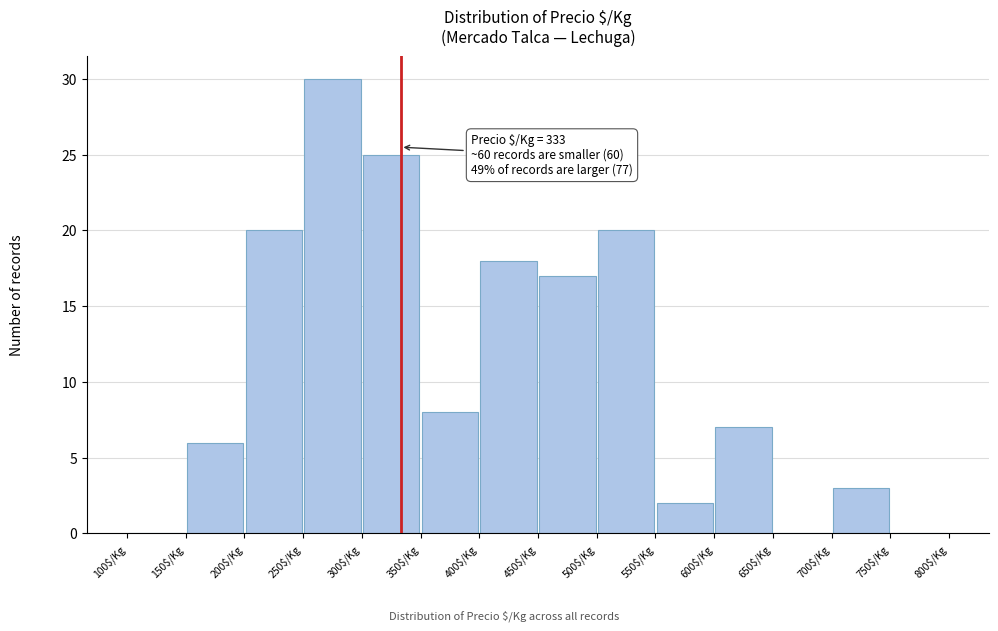

Which range on the x-axis has the tallest bar?

250 to 300